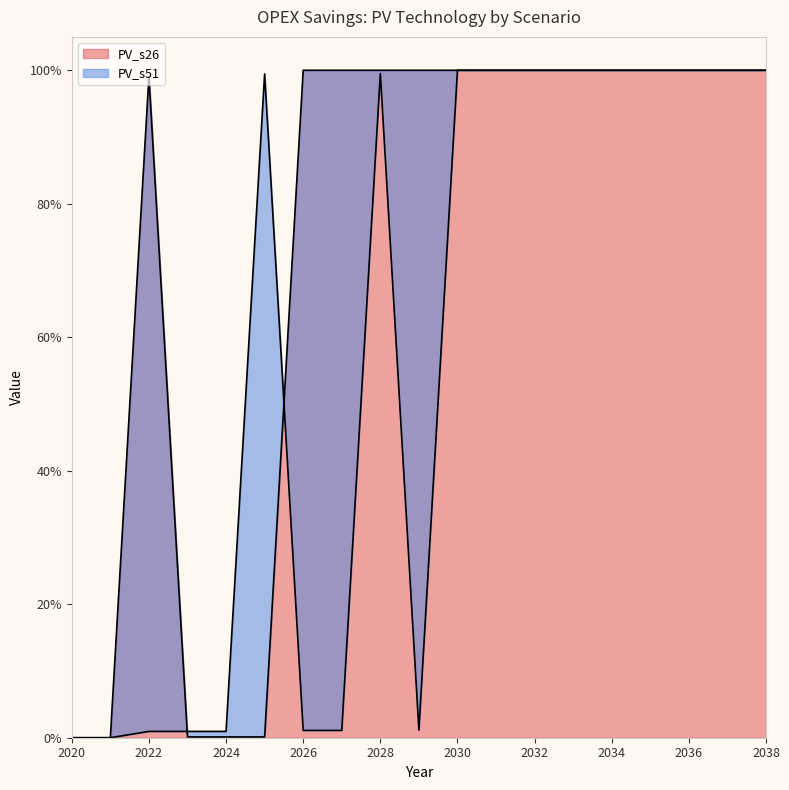

True or false: PV_s26 has a value of 100.0 at 2030.

True